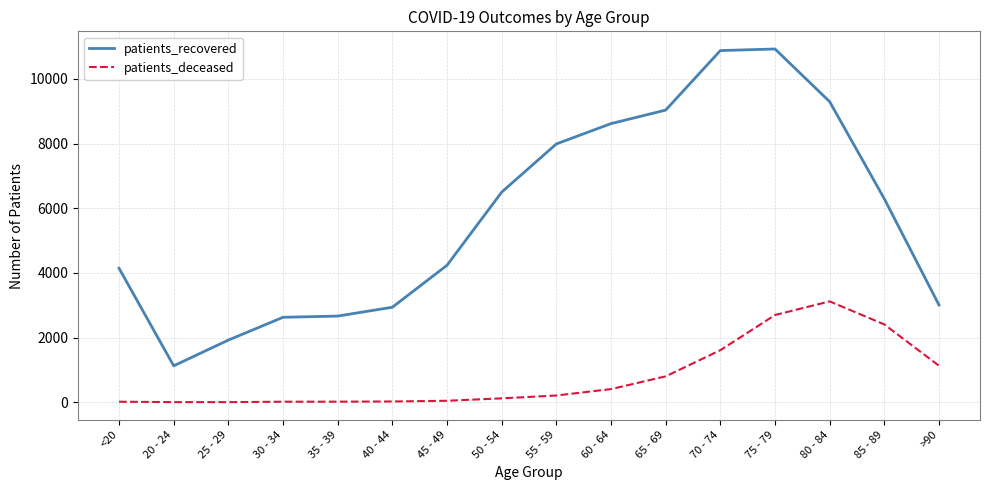

The value of patients_recovered at 65 - 69 is 15290. True or false?

False